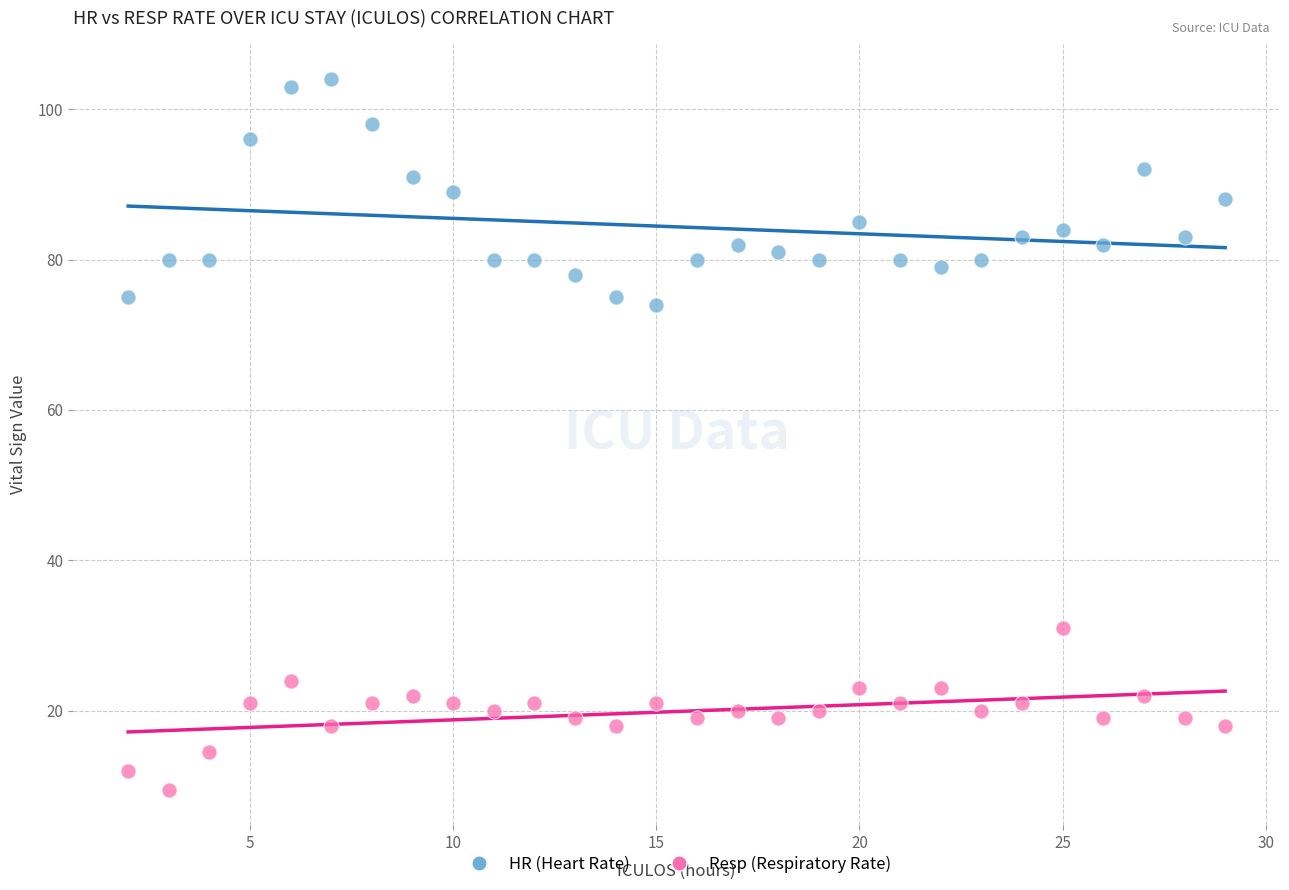

What is the X range (max minus min) for the scatter plot?

27.0